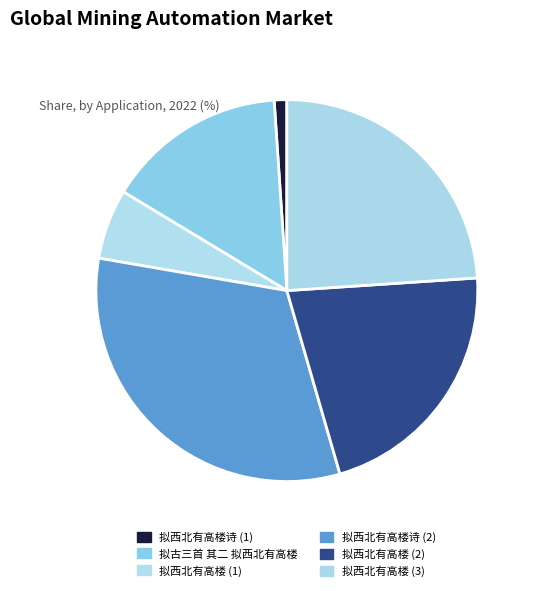

Is it true that 拟古三首 其二 拟西北有高楼 is 2% of the pie?

False